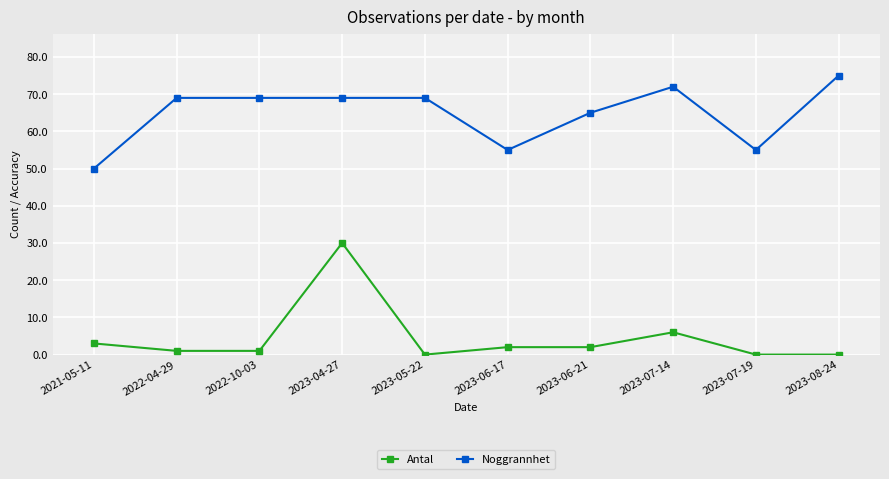

Where is Noggrannhet nearest to the value 62?

2023-06-21